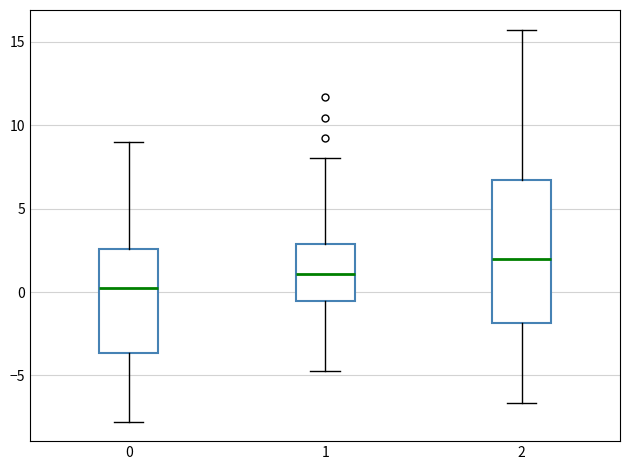

Where does the upper whisker of the box at x = 1 end on the y-axis? The values are not printed on the chart, so give them approximately, as read against the axis.

8.0